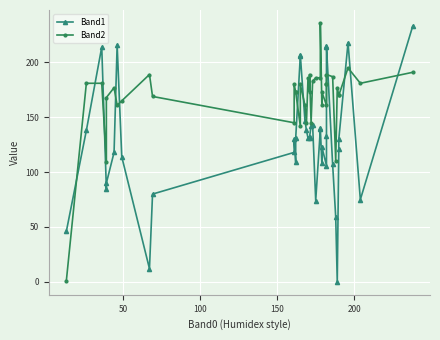

How many values in the Band2 series are below 177?

20